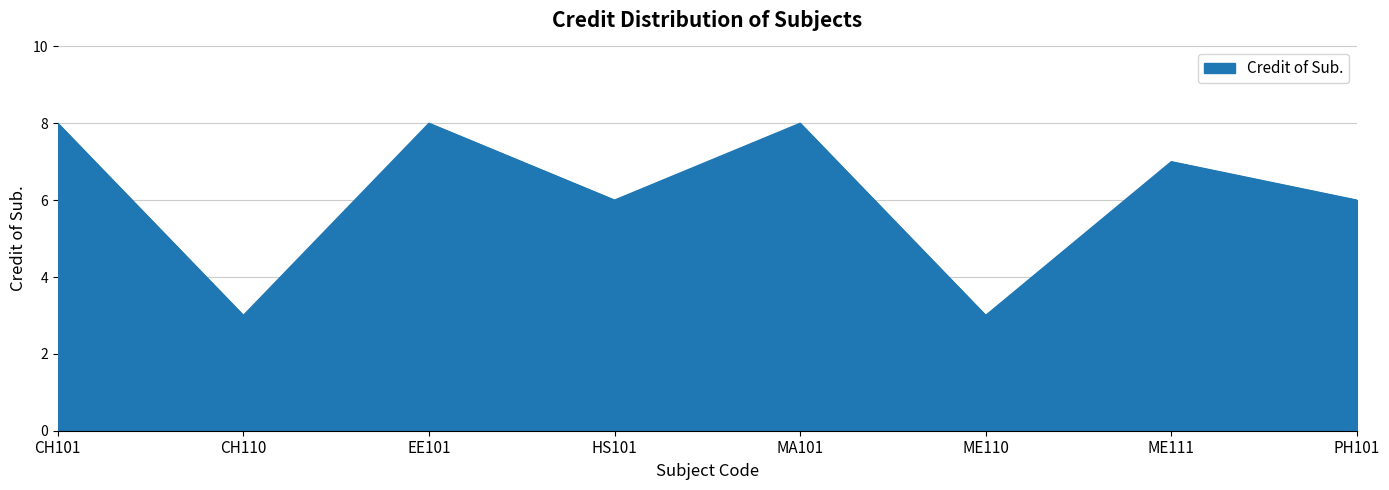

What is the difference between the second highest and second lowest values?

5